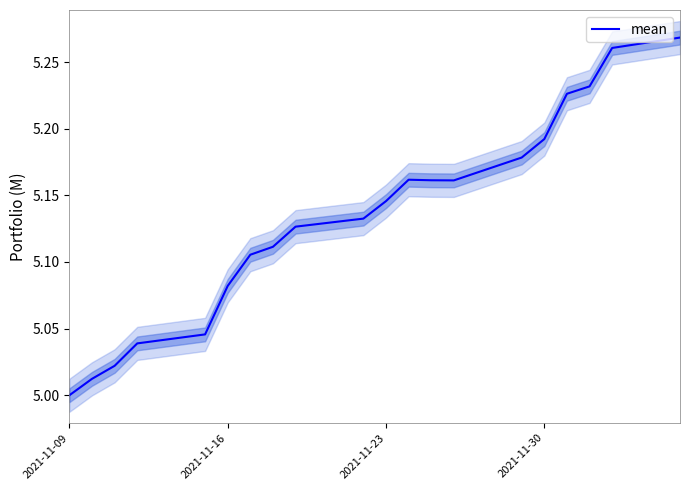

Is it true that the value at 16 is 3.3?

False